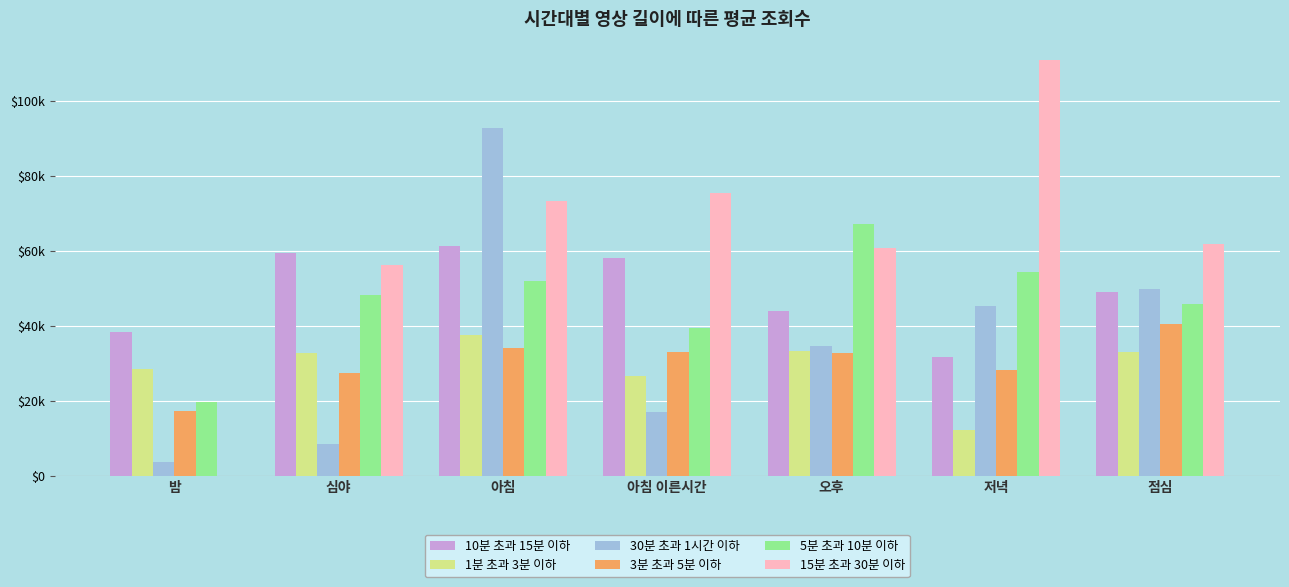

What is the average value of the 1분 초과 3분 이하 series?

29229.5